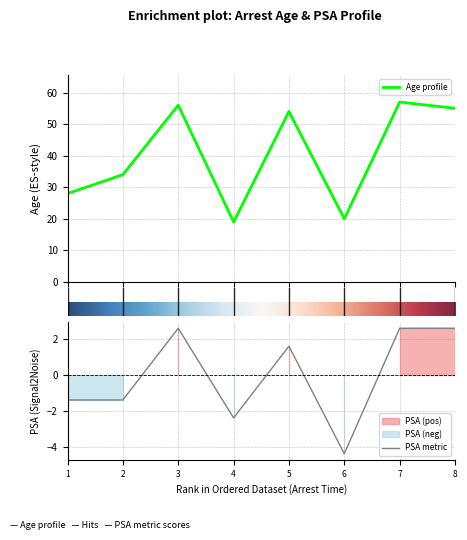

Where does the PSA metric series first go above 1?

3